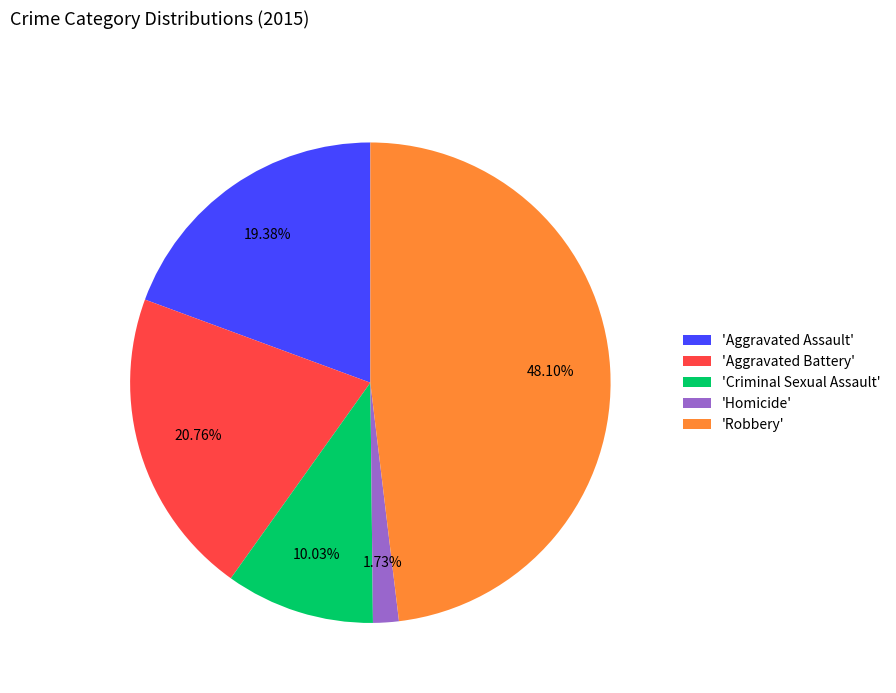

Is the sum of 'Homicide' and 'Aggravated Battery' greater than half?

No